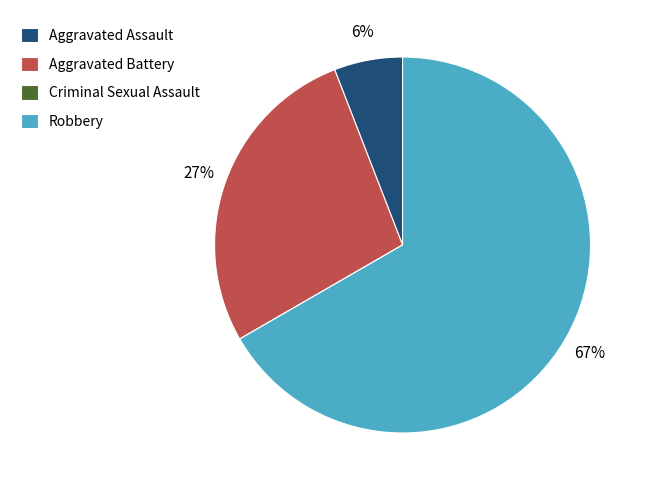

The Robbery slice represents 67% of the pie. True or false?

True